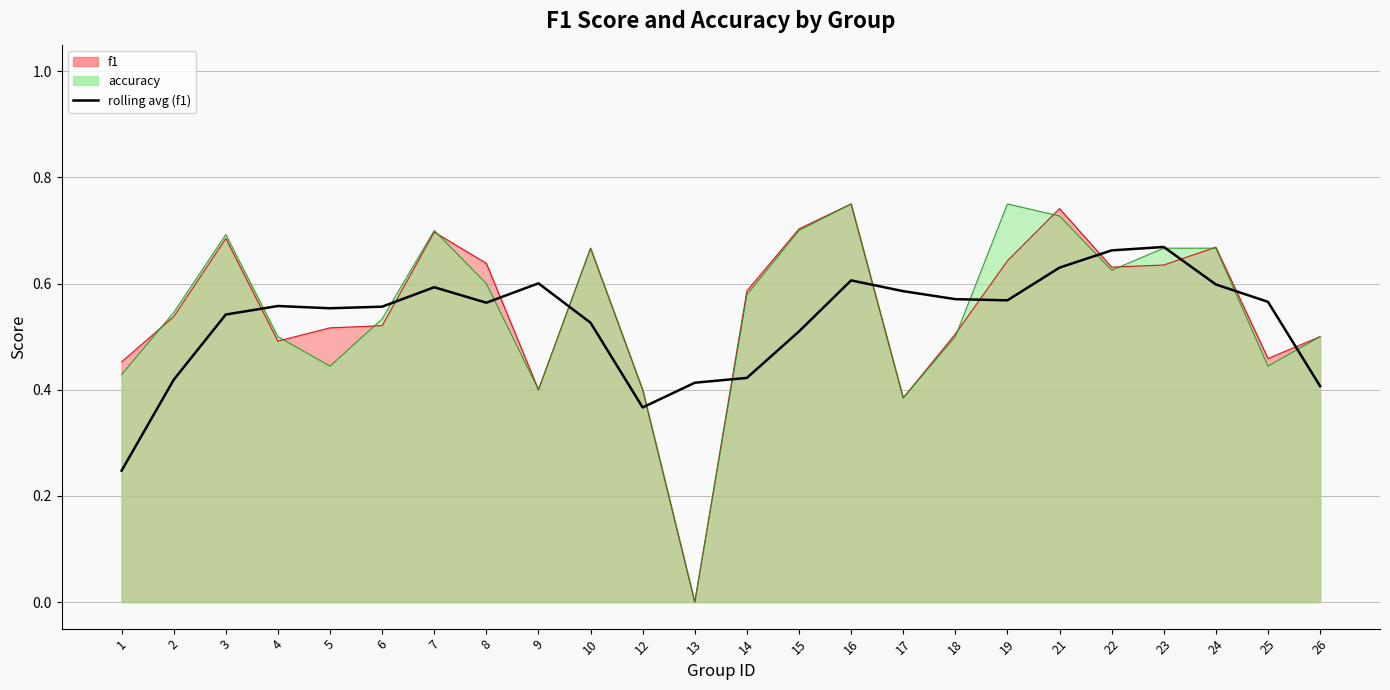

At which category does the data reach its first local valley?

5